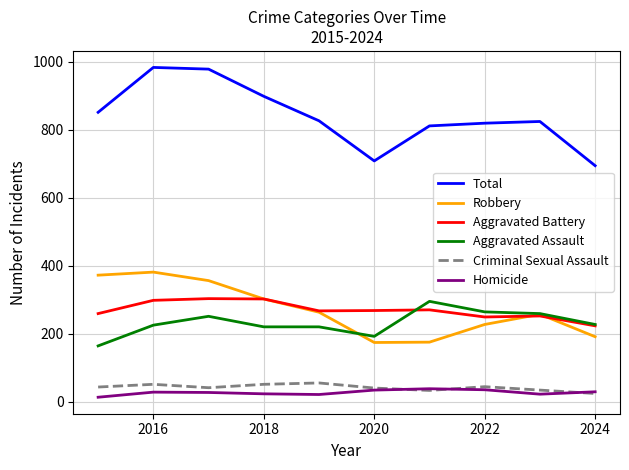

Does the chart have visible grid lines?

Yes